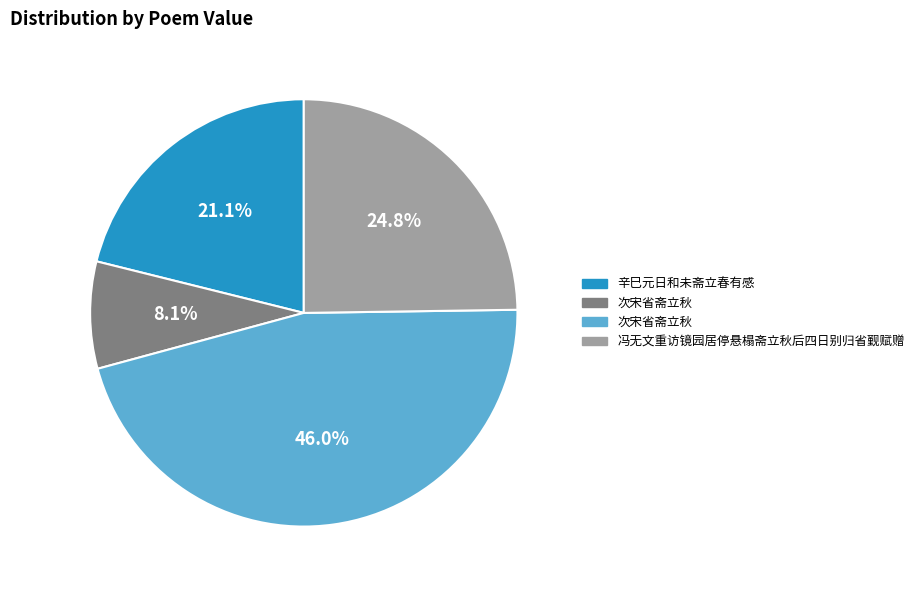

Is there a majority slice in this chart?

No